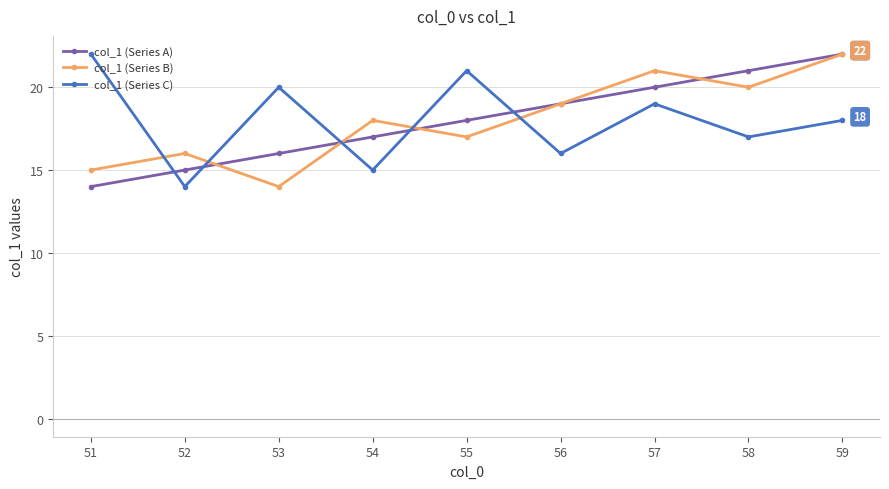

The value of col_1 (Series C) at 55 is 6. True or false?

False